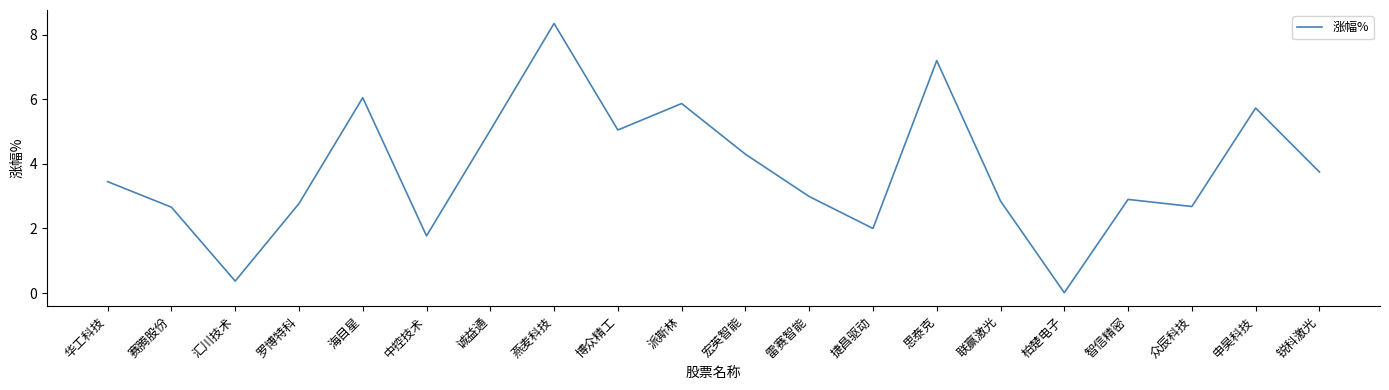

Which category has the lowest value across all series?

柏楚电子